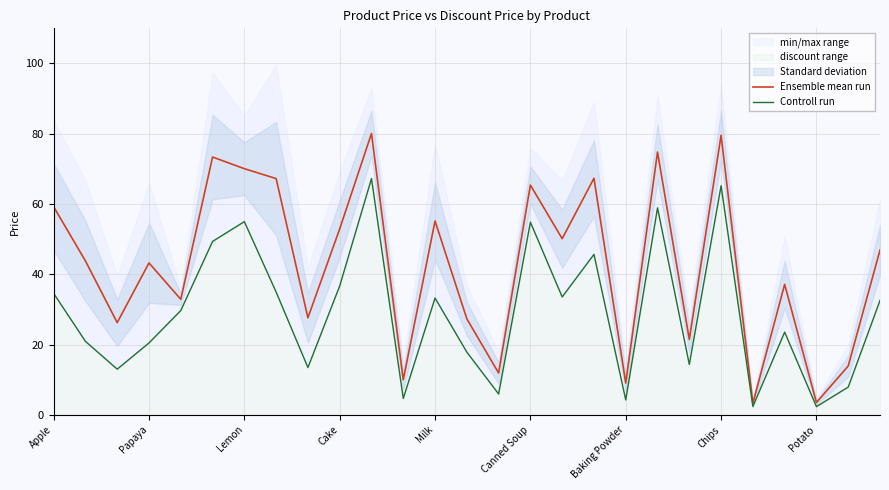

Does the chart display data point markers on the line(s)?

No